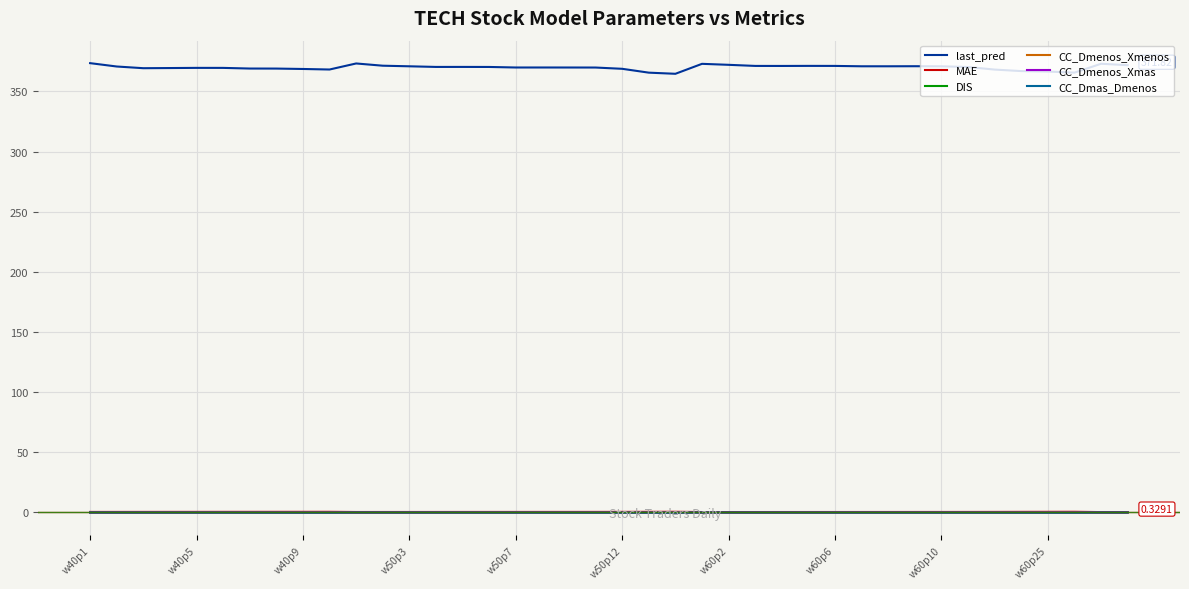

Which series has the widest spread of values?

last_pred